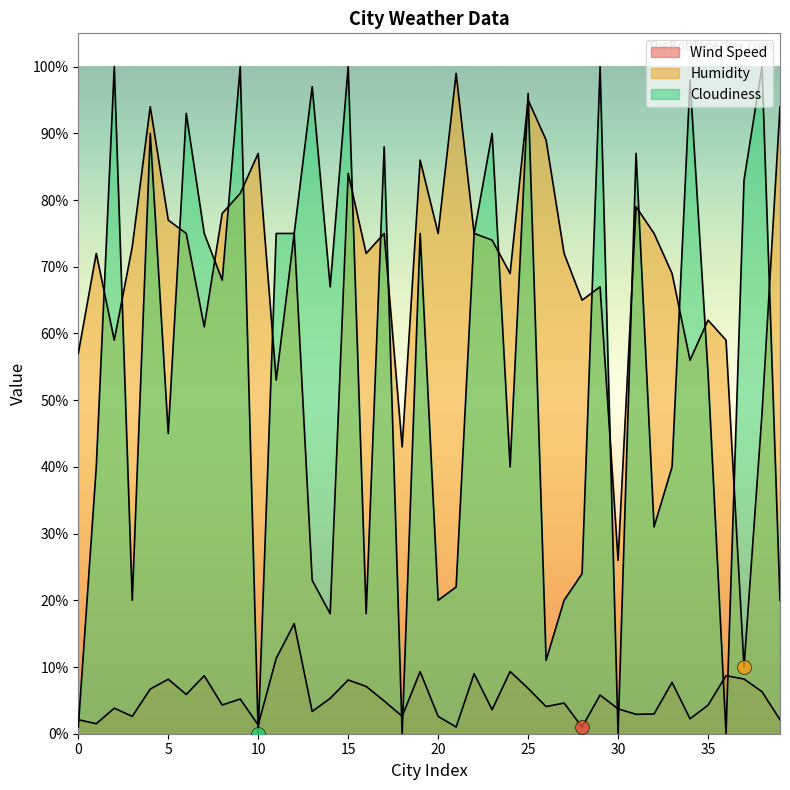

Which series has the largest range (max minus min)?

Cloudiness